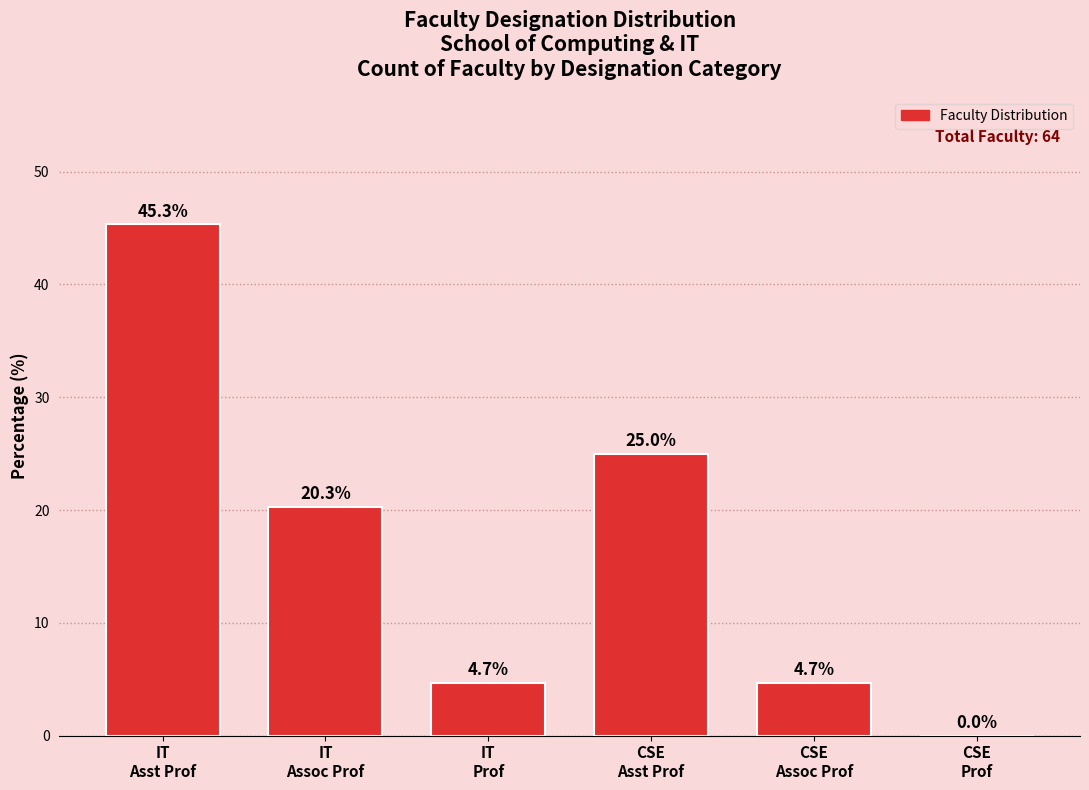

What is the sum of all values?

100.0